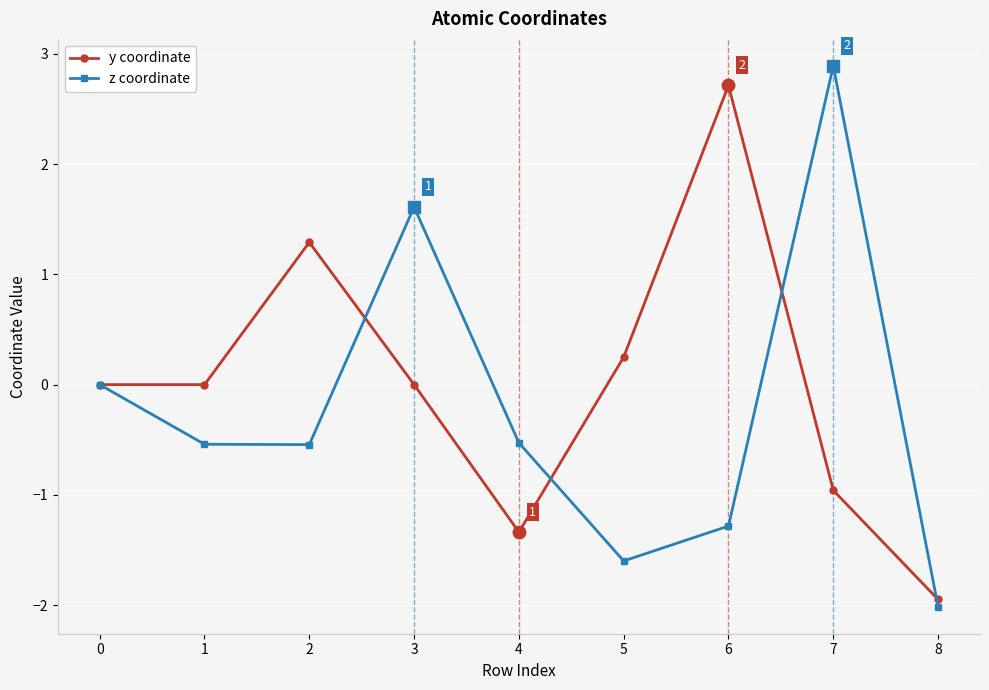

What is the minimum value for z coordinate?

-2.0